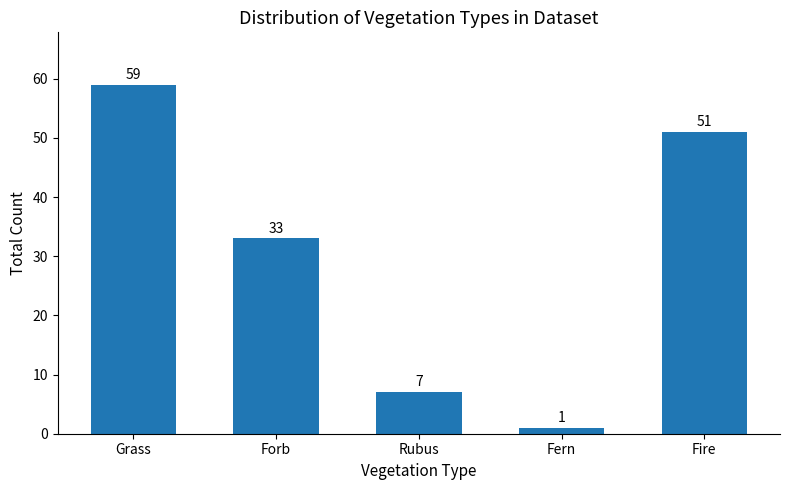

Between Fire and Fern, which is larger?

Fire